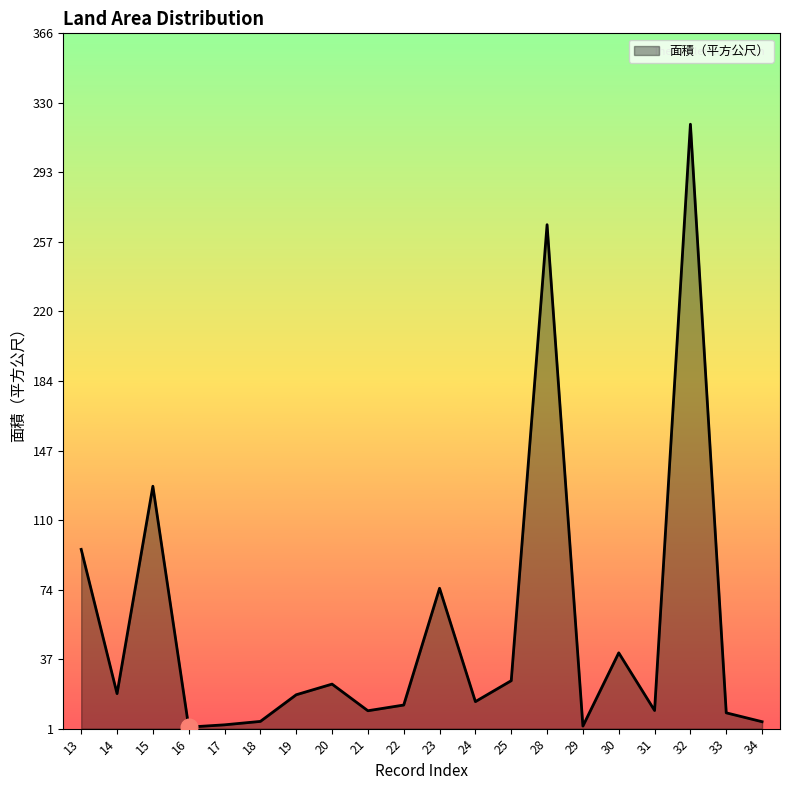

What is the difference between the maximum and minimum values?

316.8